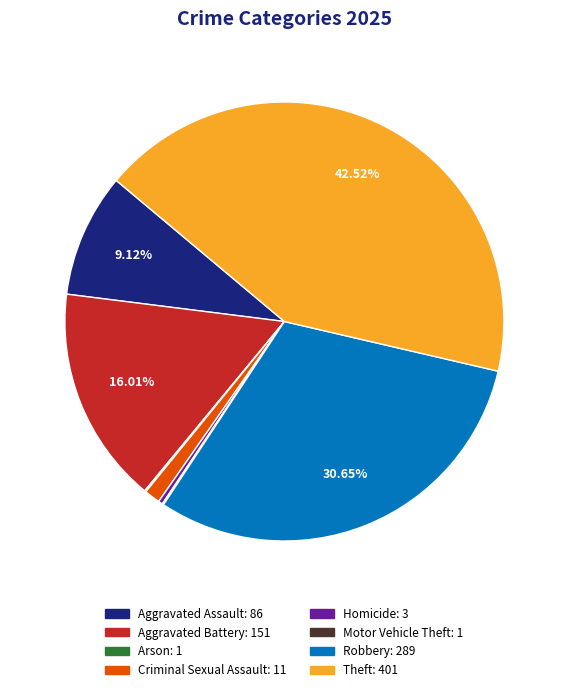

Is there any slice that represents more than half of the pie?

No